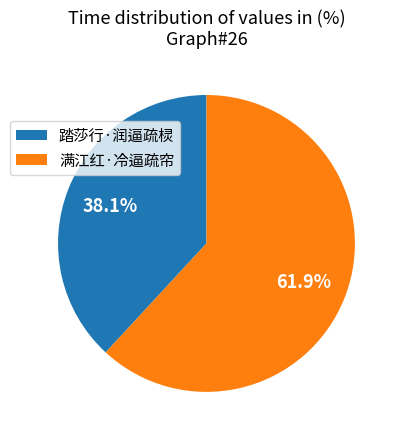

Rank the categories by value from lowest to highest.

踏莎行·润逼疏棂, 满江红·冷逼疏帘